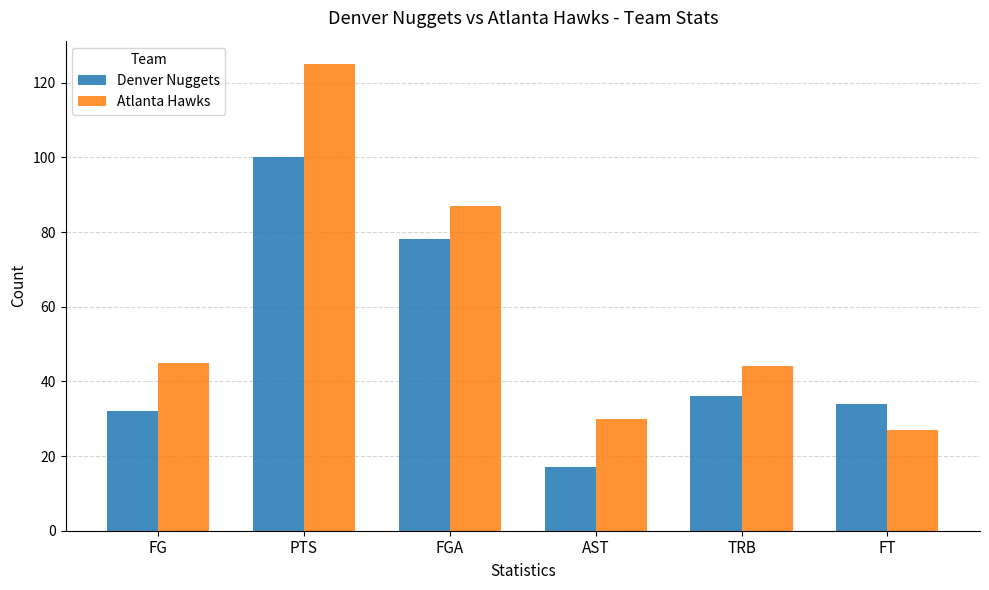

What is the difference between the Atlanta Hawks values at TRB and FGA?

43